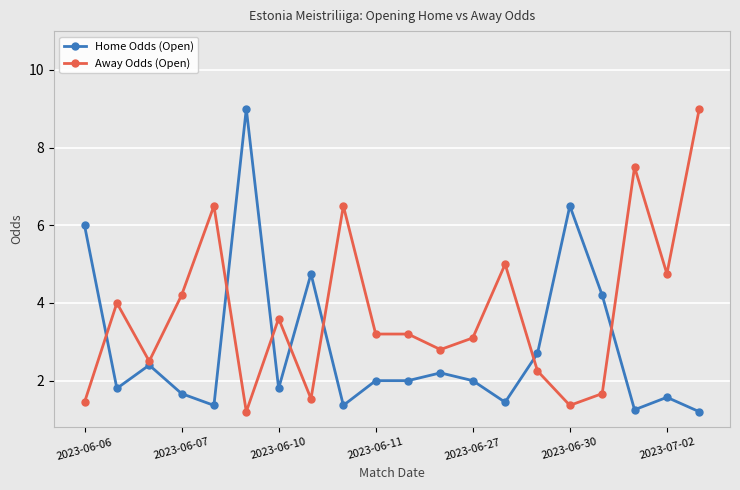

List the series in order of their overall mean, highest first.

Away Odds (Open), Home Odds (Open)